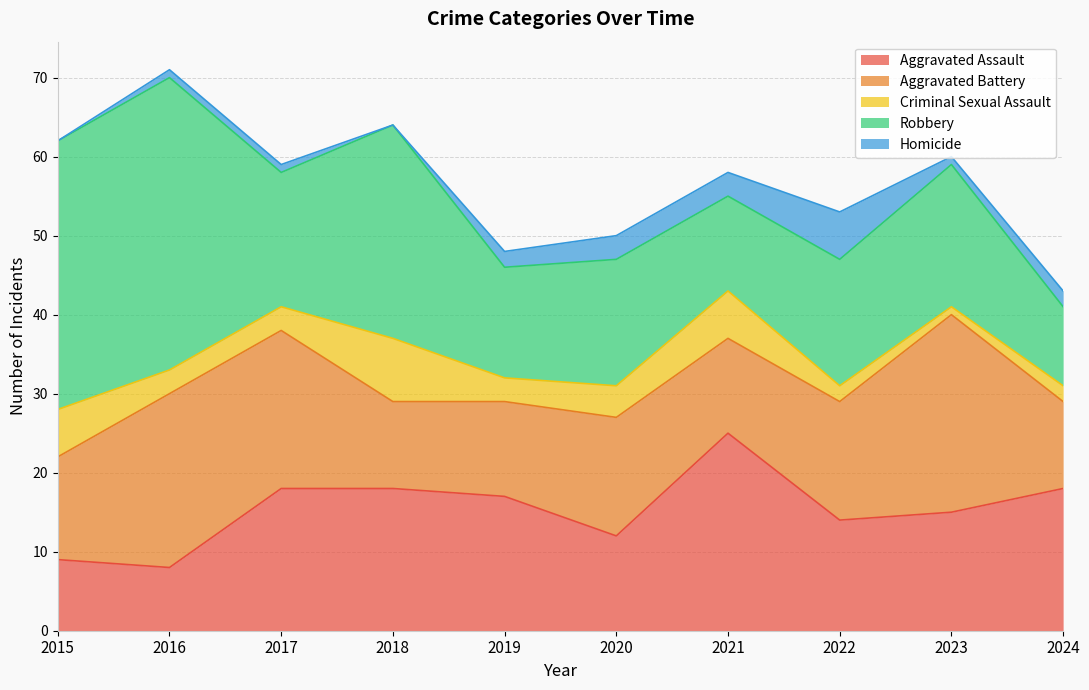

Where does the Homicide series first go above 2?

2020